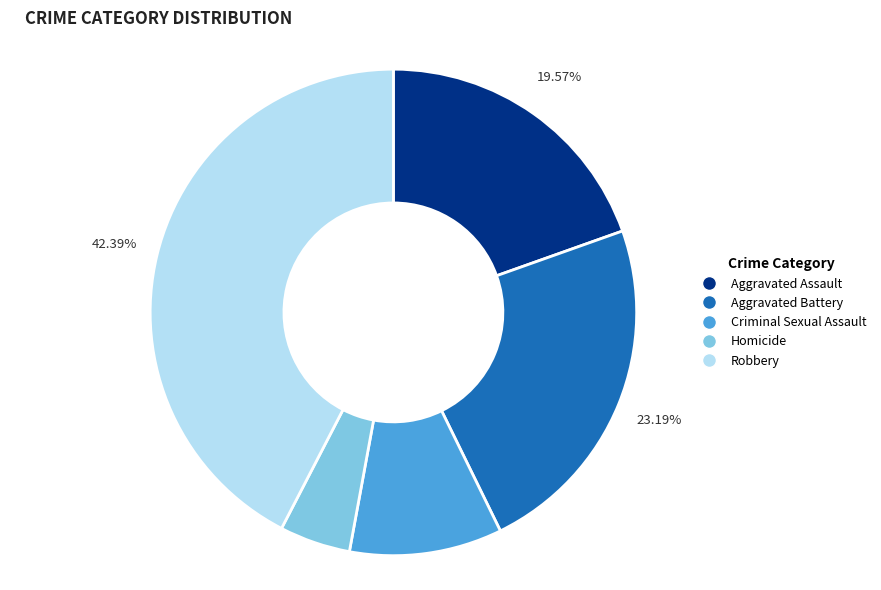

To the nearest percent, what percentage of the pie is Aggravated Assault?

20%